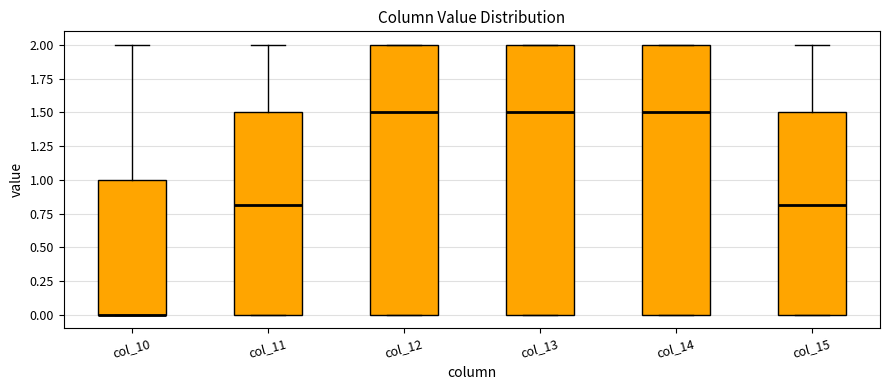

Where is the lower edge of the box for col_11 on the y-axis? The values are not printed on the chart, so give them approximately, as read against the axis.

0.0